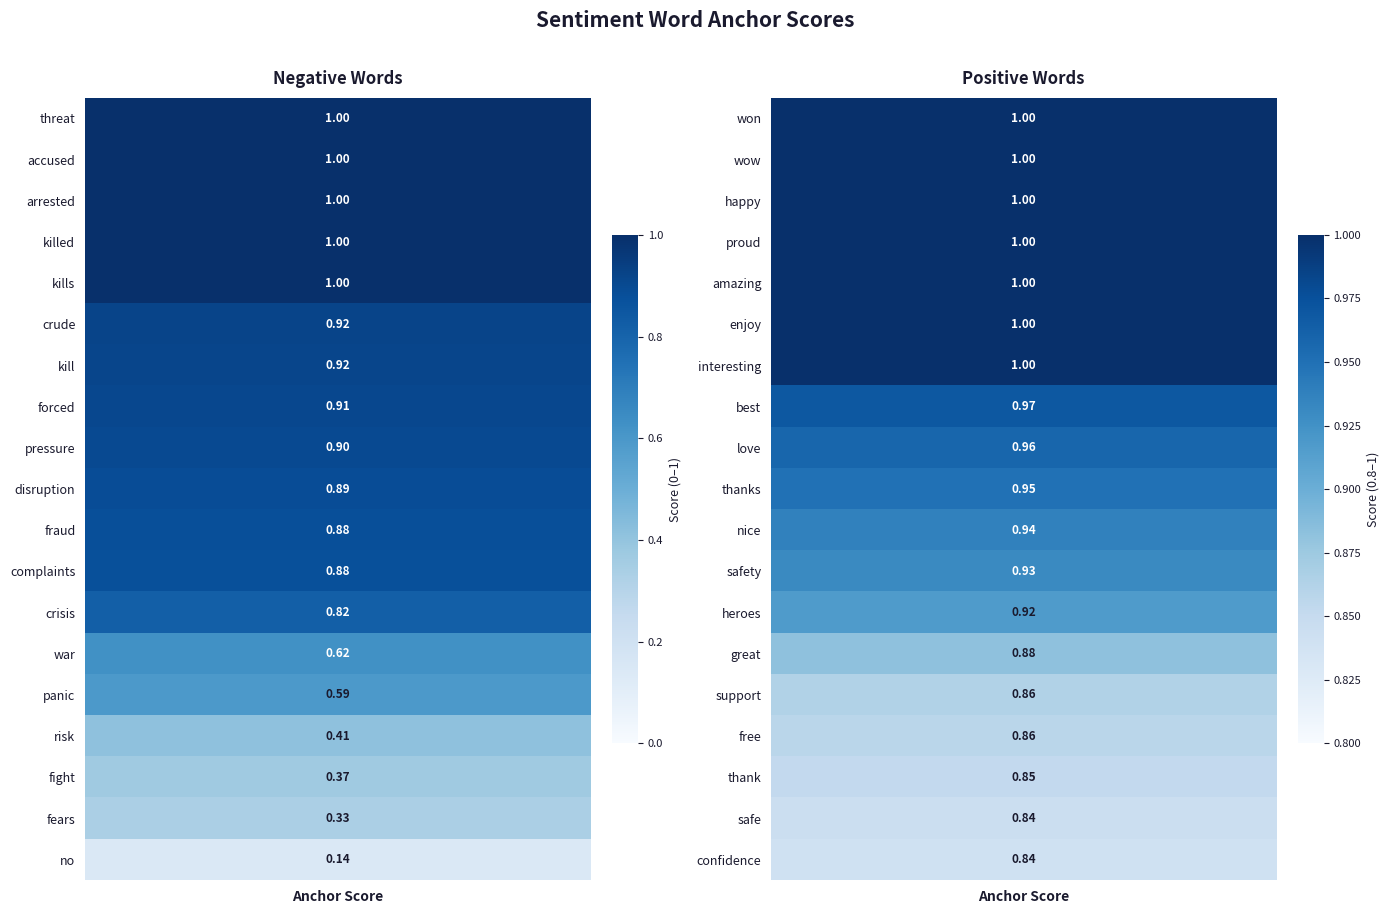

How many positive values does the disruption series have?

1